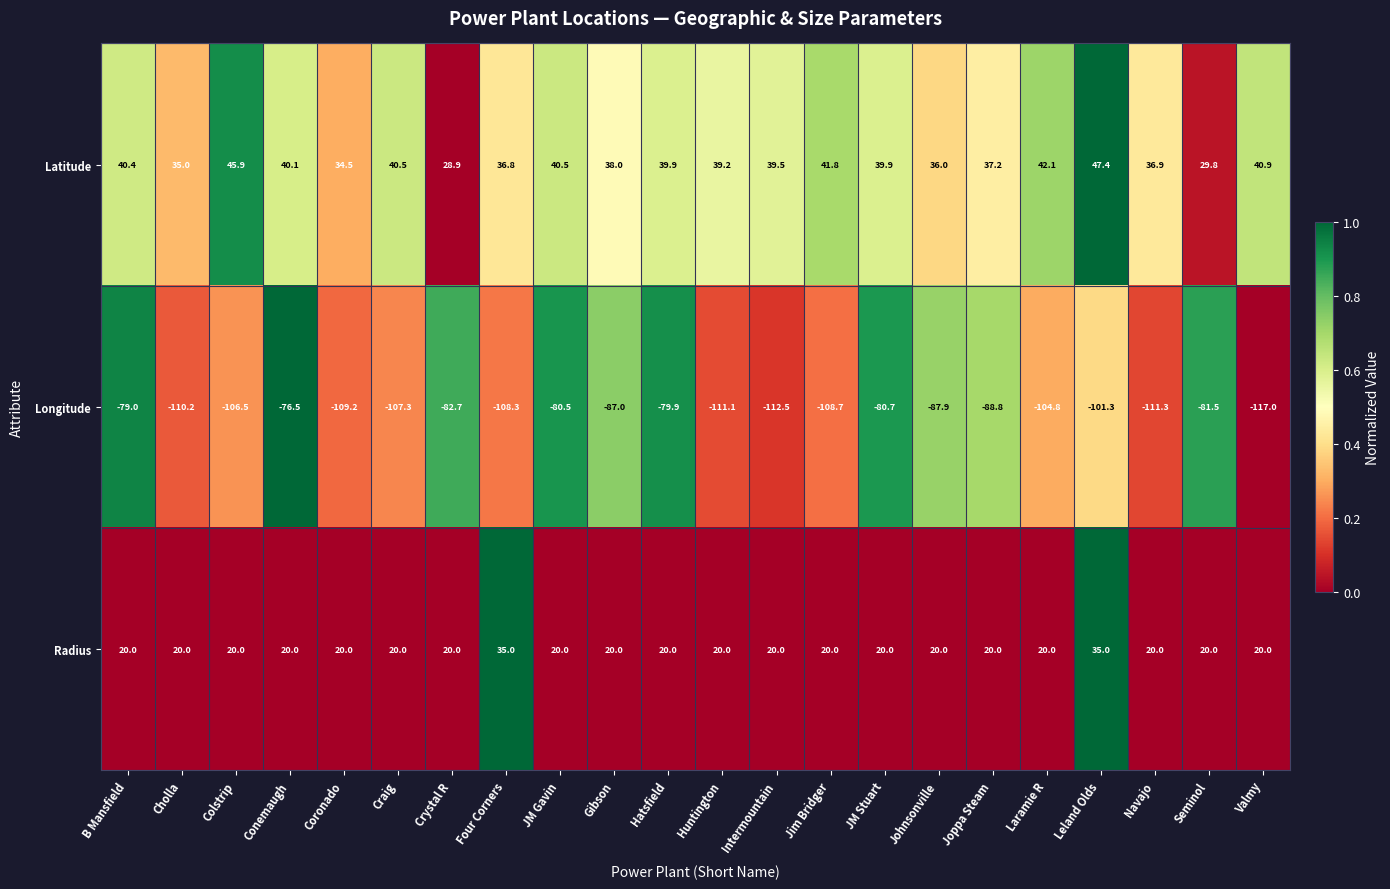

What is the lowest value of the Radius series?

20.0